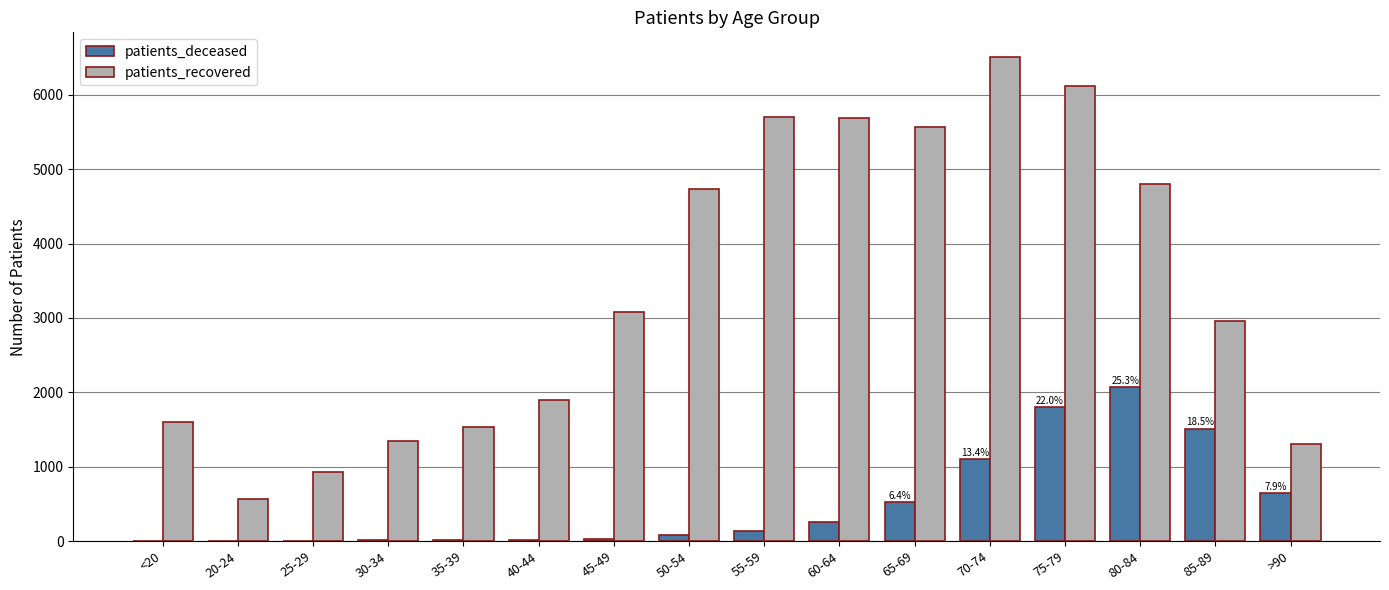

What is the greatest value displayed?

6514